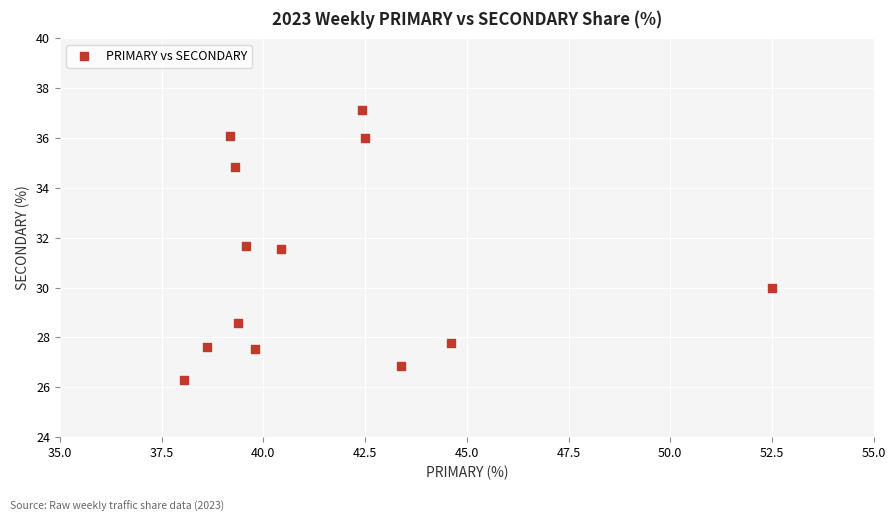

What is the range of X values (max minus min)?

14.4